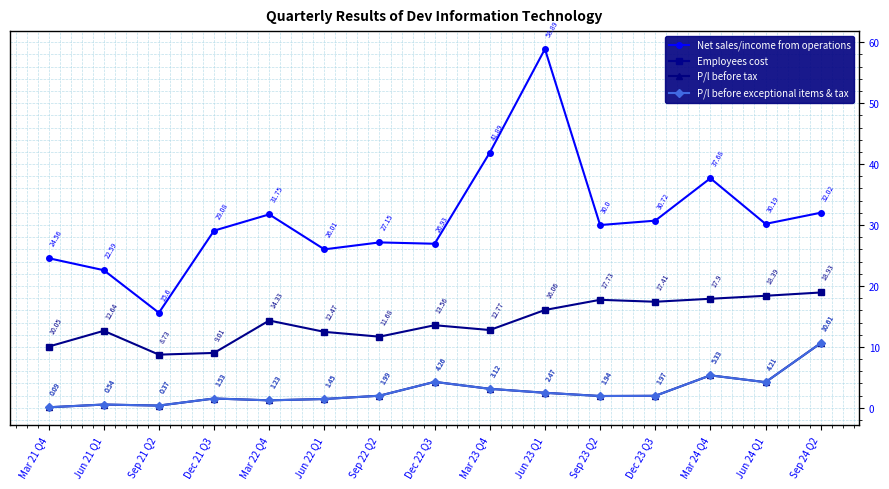

Reading left to right, what are all the values shown in this chart?

Net sales/income from operations: Mar 21 Q4=24.6	Jun 21 Q1=22.6	Sep 21 Q2=15.6	Dec 21 Q3=29.1	Mar 22 Q4=31.8	Jun 22 Q1=26.0	Sep 22 Q2=27.1	Dec 22 Q3=26.9	Mar 23 Q4=41.9	Jun 23 Q1=58.9	Sep 23 Q2=30.0	Dec 23 Q3=30.7	Mar 24 Q4=37.7	Jun 24 Q1=30.2	Sep 24 Q2=32.0
Employees cost: Mar 21 Q4=10.1	Jun 21 Q1=12.6	Sep 21 Q2=8.7	Dec 21 Q3=9.0	Mar 22 Q4=14.3	Jun 22 Q1=12.5	Sep 22 Q2=11.7	Dec 22 Q3=13.6	Mar 23 Q4=12.8	Jun 23 Q1=16.1	Sep 23 Q2=17.7	Dec 23 Q3=17.4	Mar 24 Q4=17.9	Jun 24 Q1=18.4	Sep 24 Q2=18.9
P/l before tax: Mar 21 Q4=0.1	Jun 21 Q1=0.5	Sep 21 Q2=0.4	Dec 21 Q3=1.5	Mar 22 Q4=1.2	Jun 22 Q1=1.4	Sep 22 Q2=2.0	Dec 22 Q3=4.3	Mar 23 Q4=3.1	Jun 23 Q1=2.5	Sep 23 Q2=1.9	Dec 23 Q3=2.0	Mar 24 Q4=5.3	Jun 24 Q1=4.2	Sep 24 Q2=10.6
P/l before exceptional items & tax: Mar 21 Q4=0.1	Jun 21 Q1=0.5	Sep 21 Q2=0.4	Dec 21 Q3=1.5	Mar 22 Q4=1.2	Jun 22 Q1=1.4	Sep 22 Q2=2.0	Dec 22 Q3=4.3	Mar 23 Q4=3.1	Jun 23 Q1=2.5	Sep 23 Q2=1.9	Dec 23 Q3=2.0	Mar 24 Q4=5.3	Jun 24 Q1=4.2	Sep 24 Q2=10.6